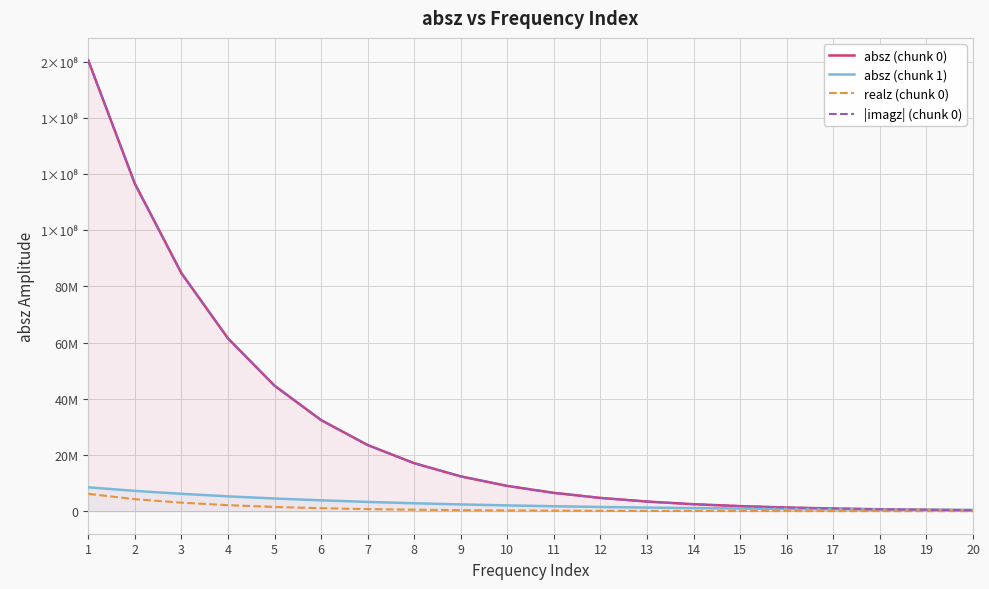

Which series has the largest total across all categories?

absz (chunk 0)